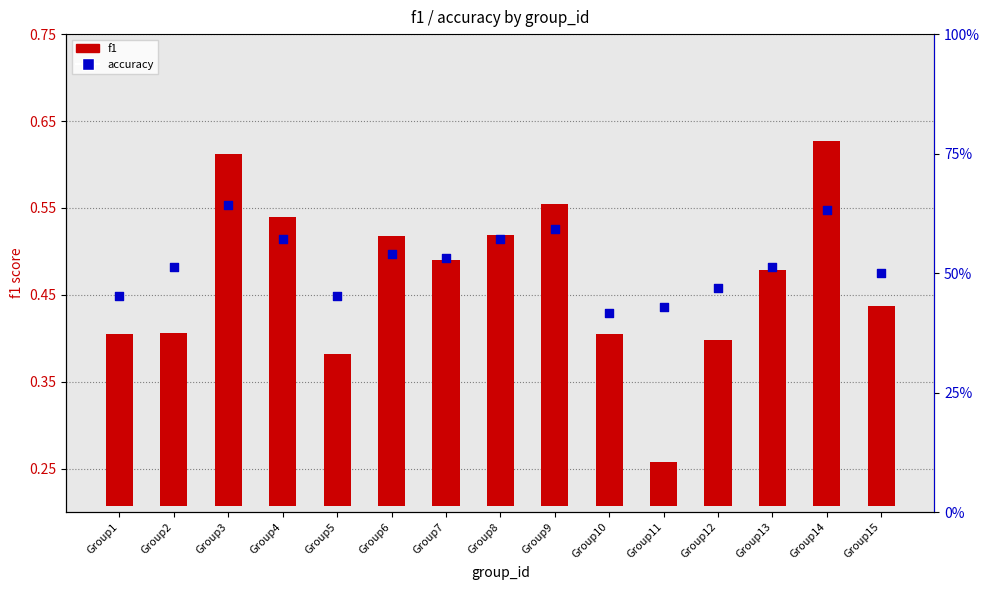

Is the value of accuracy at Group5 greater than the value of f1 at Group8?

Yes